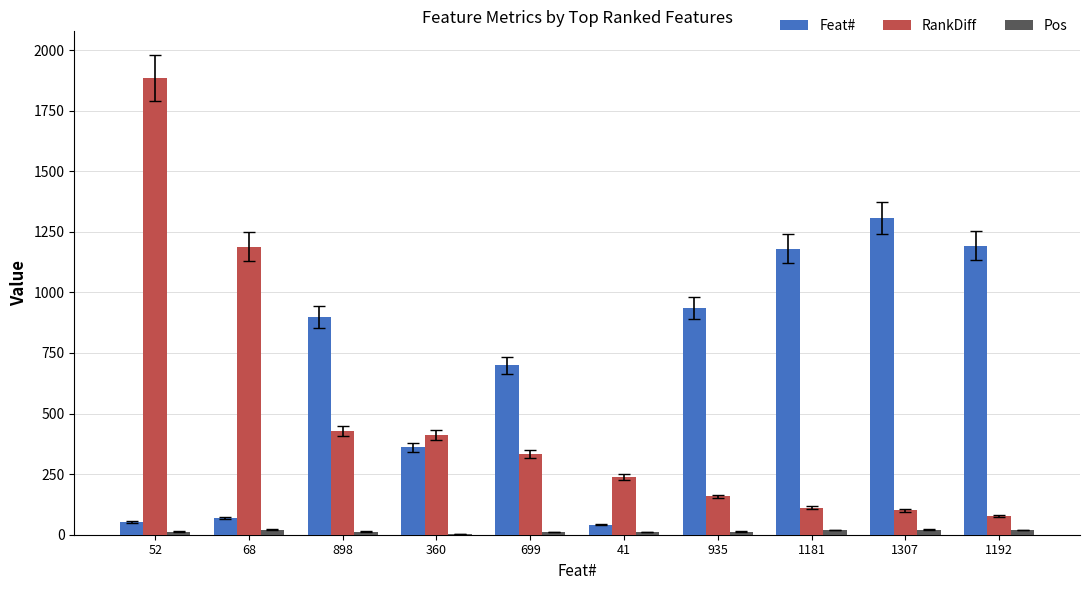

What are all the series names shown in the legend?

Feat#, RankDiff, Pos